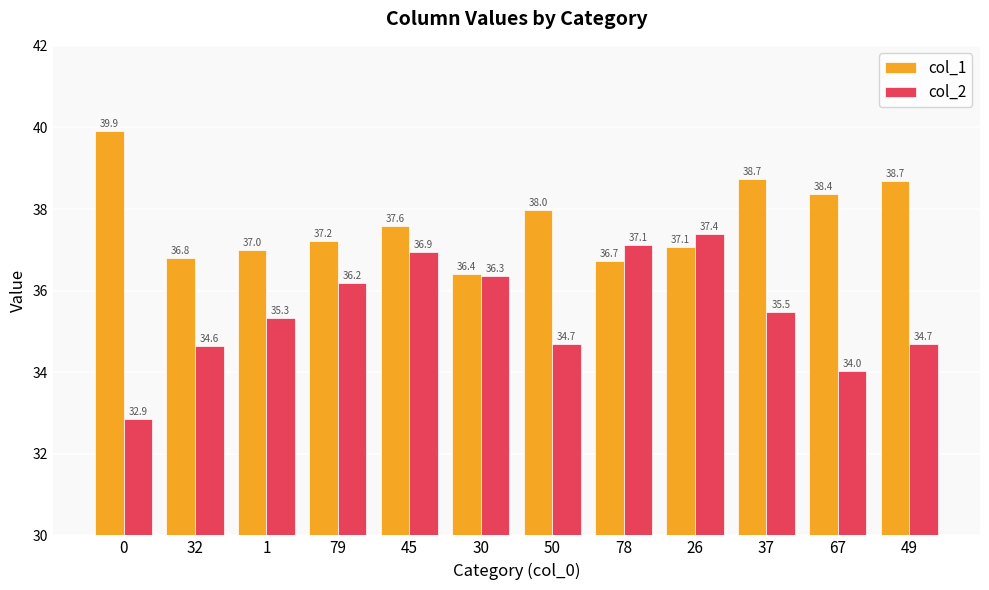

What is the label of the 3rd bar from the right?

37